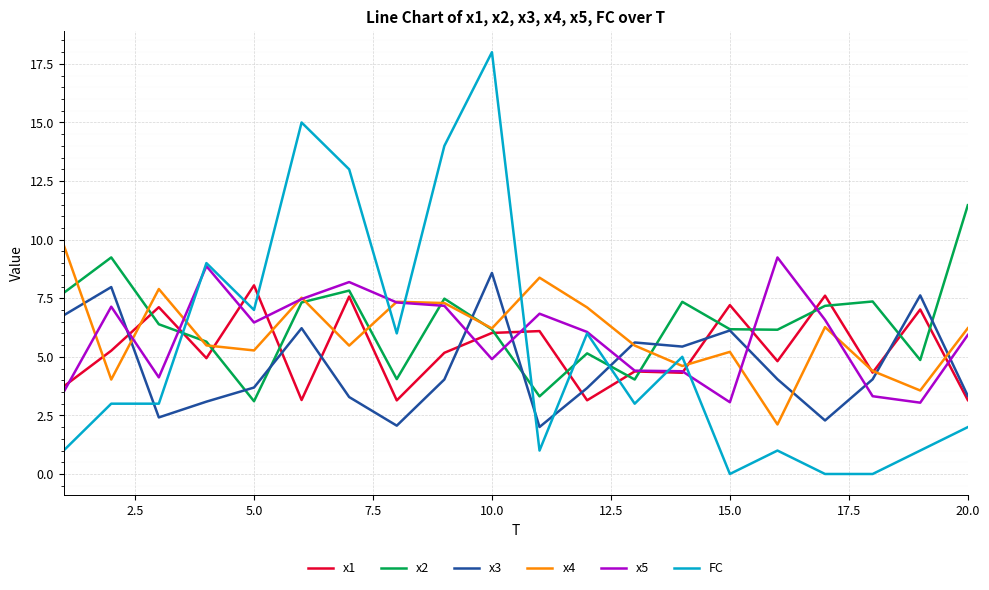

Does the chart display data point markers on the line(s)?

No